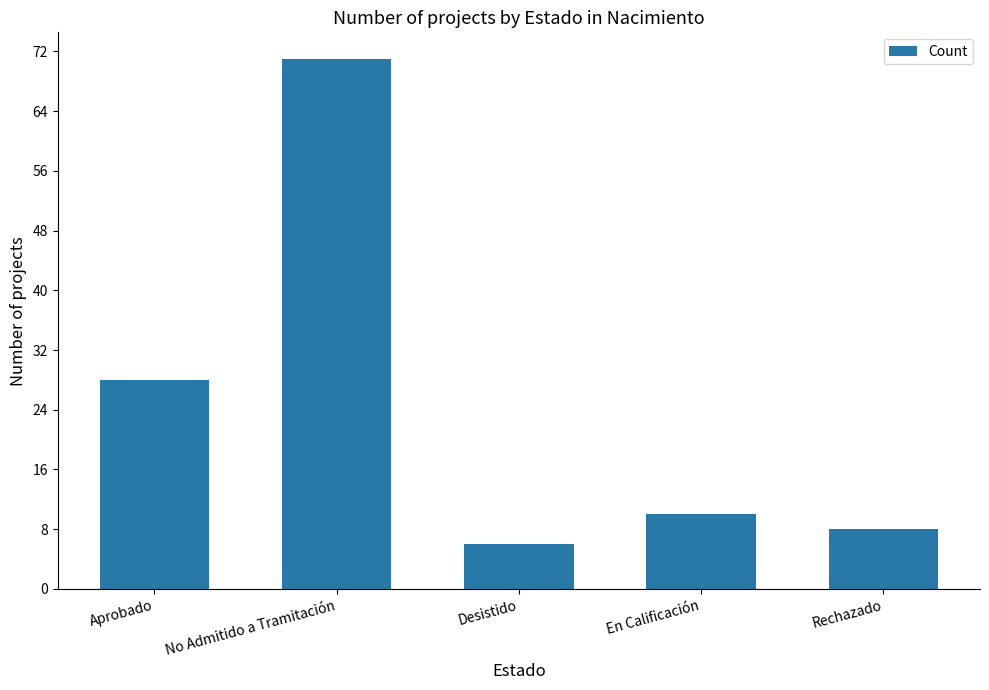

What is the change in value from Aprobado to En Calificación?

-18